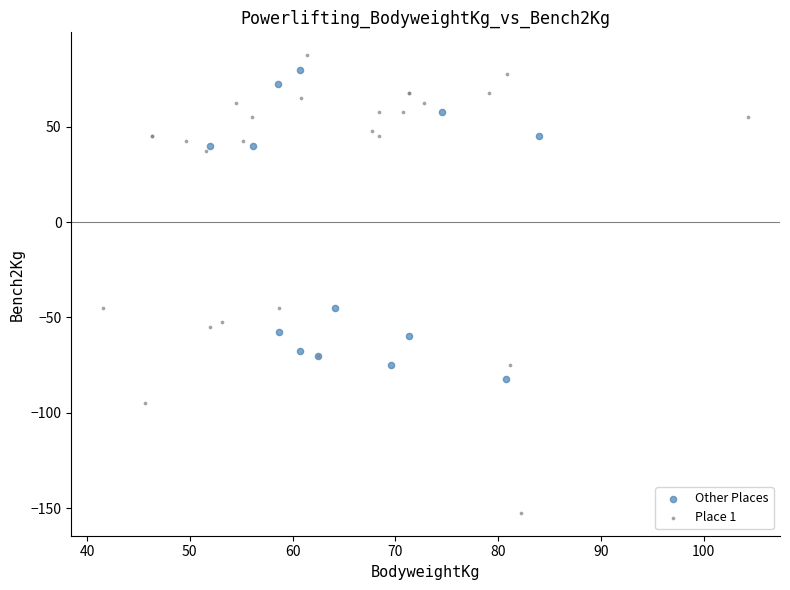

Which series has the largest Y range (max minus min)?

Place 1